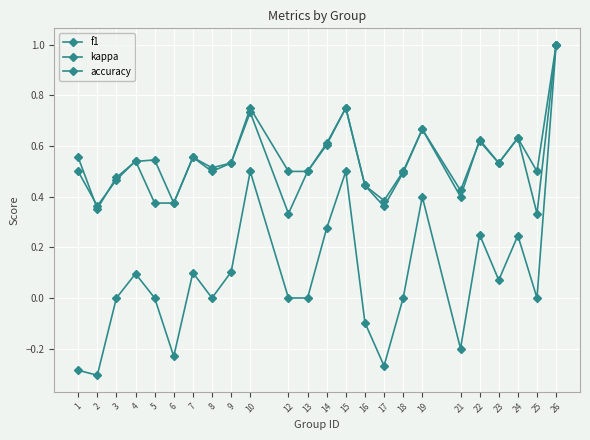

Count the number of categories in the chart.

24